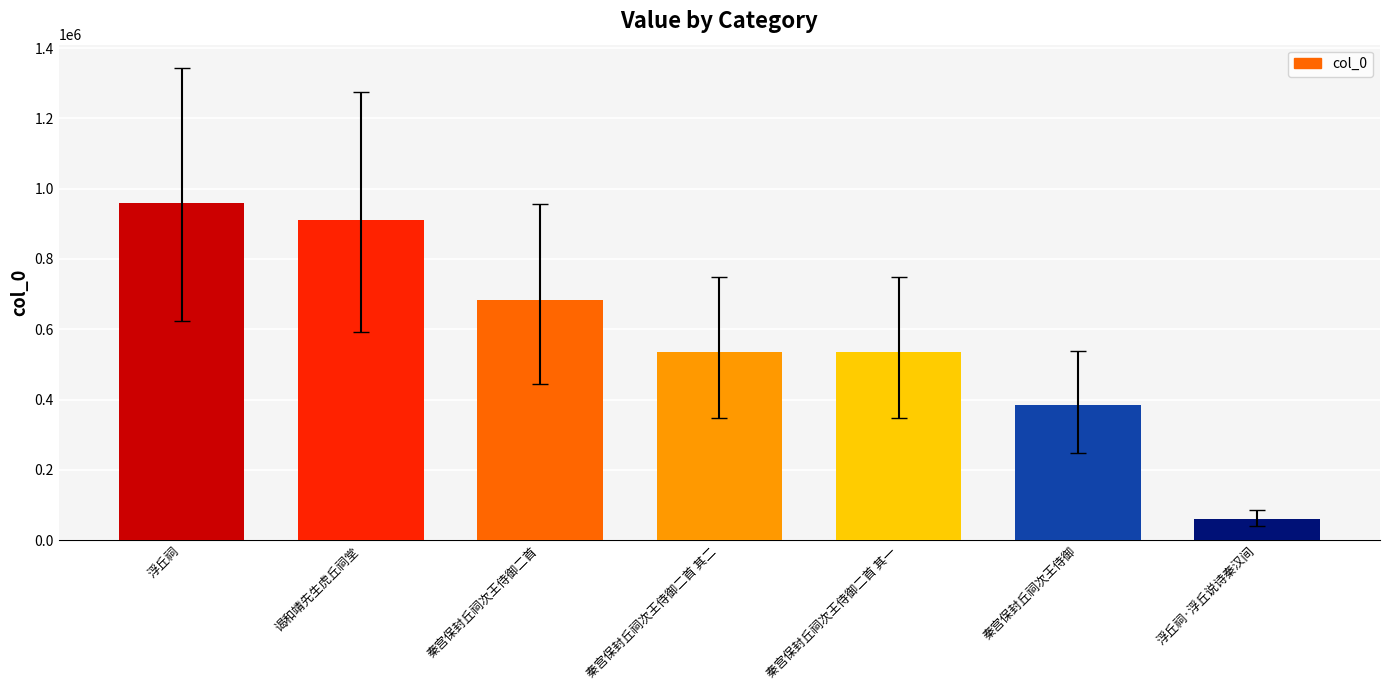

What is the sum of all values?

4066116